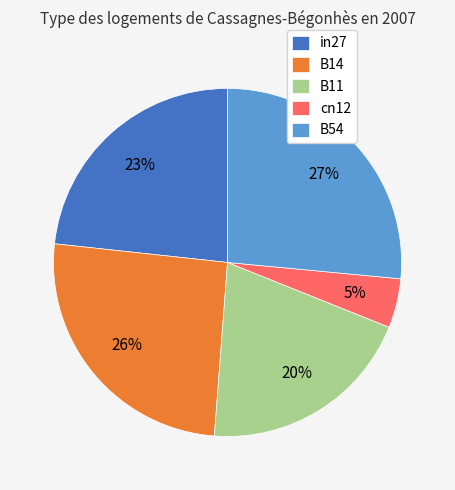

Rank the categories by value from highest to lowest.

B54, B14, in27, B11, cn12